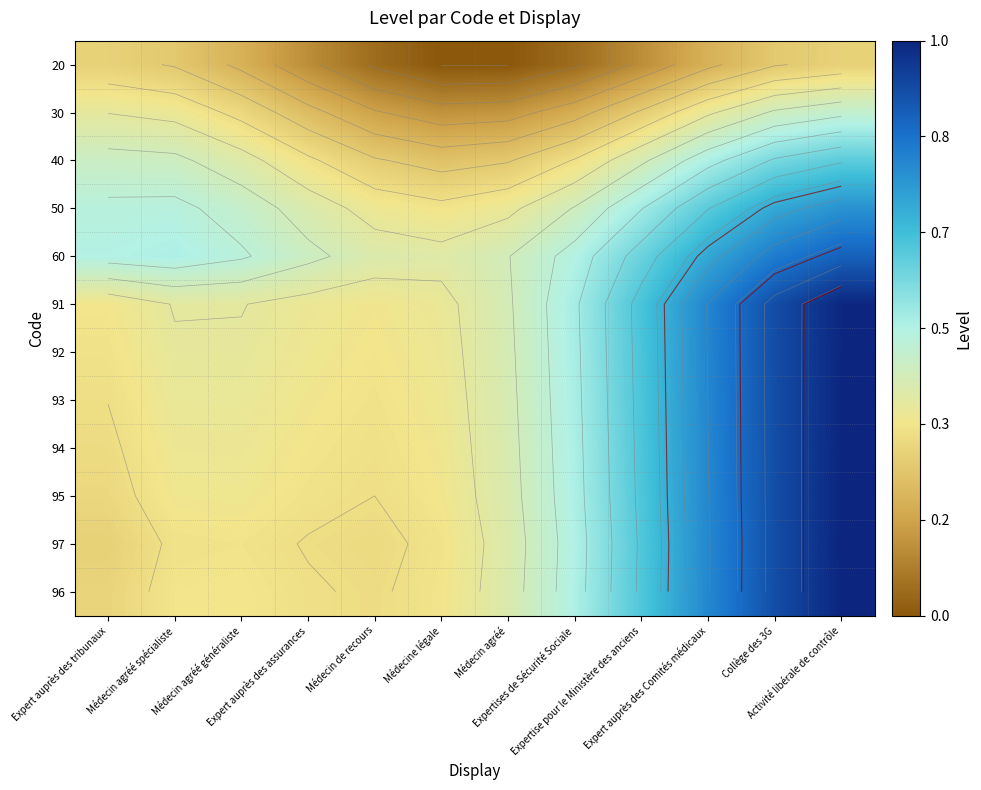

Which label corresponds to the largest value in the chart?

Activité libérale de contrôle